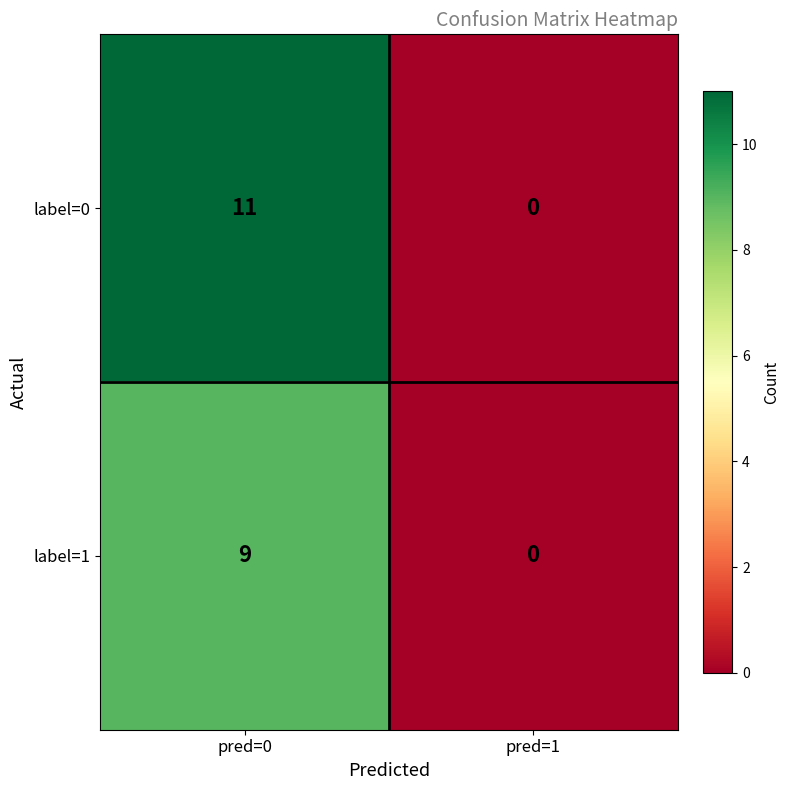

Reading left to right, list all the values displayed in this chart.

label=0: pred=0=11	pred=1=0
label=1: pred=0=9	pred=1=0